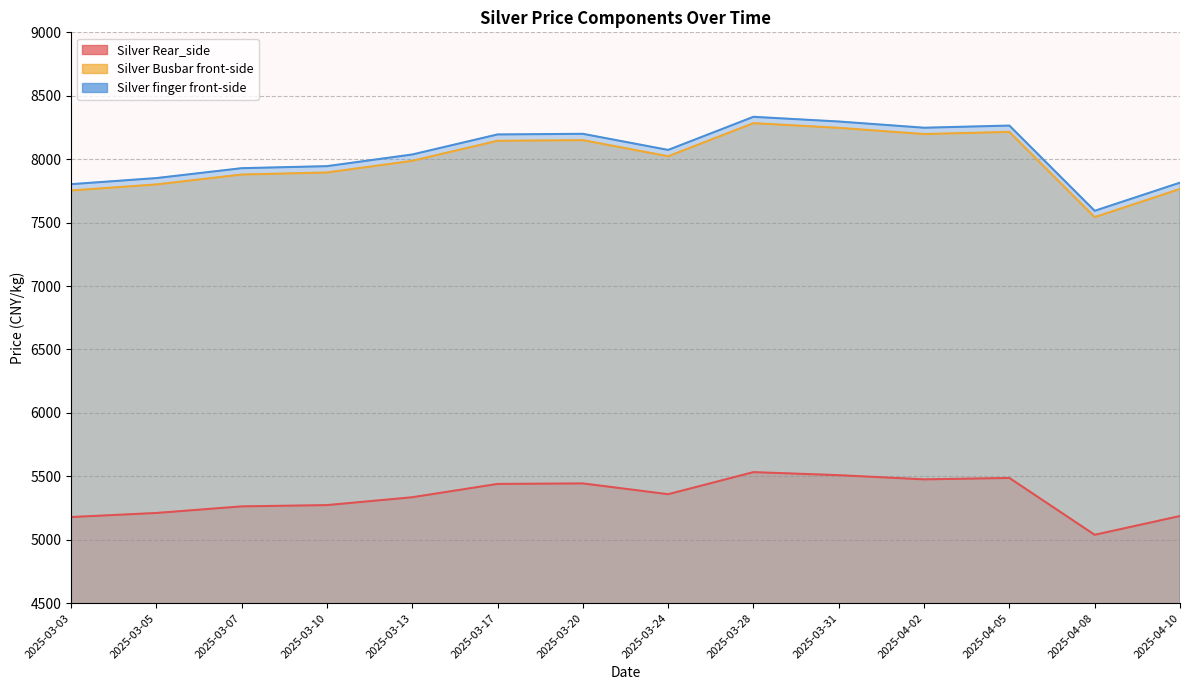

What value does the Silver Rear_side series have at 2025-03-13, to the nearest 10?

5340